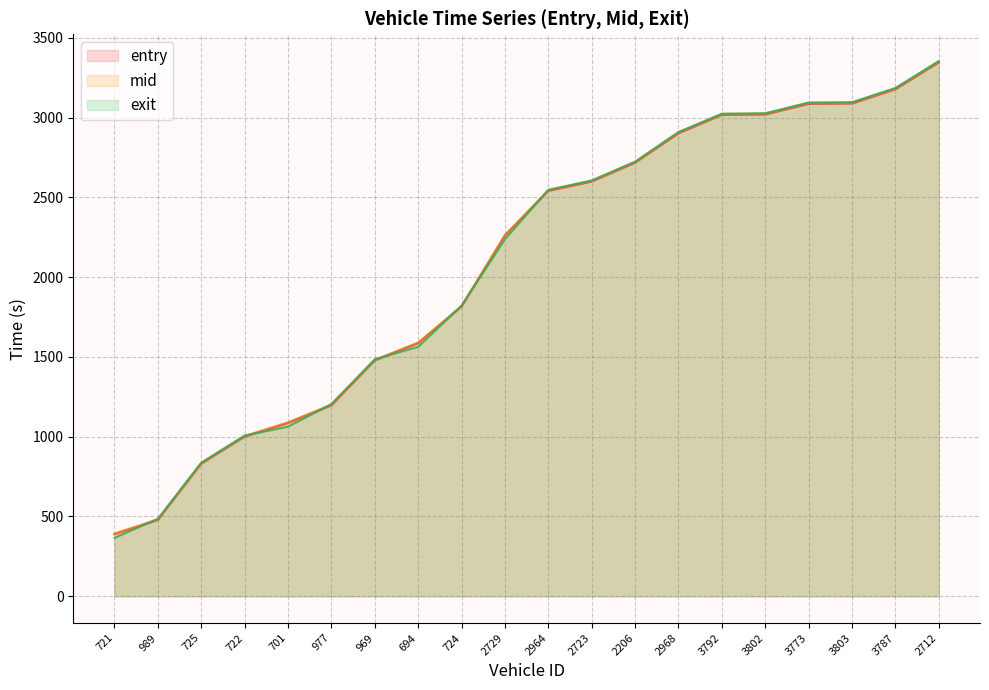

Does the chart display data point markers on the line(s)?

No